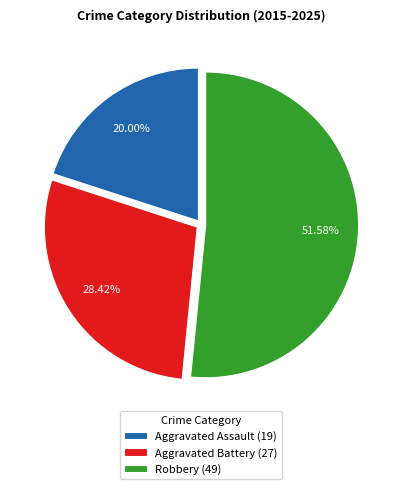

Combined, do Aggravated Battery (27) and Aggravated Assault (19) account for over 50%?

No